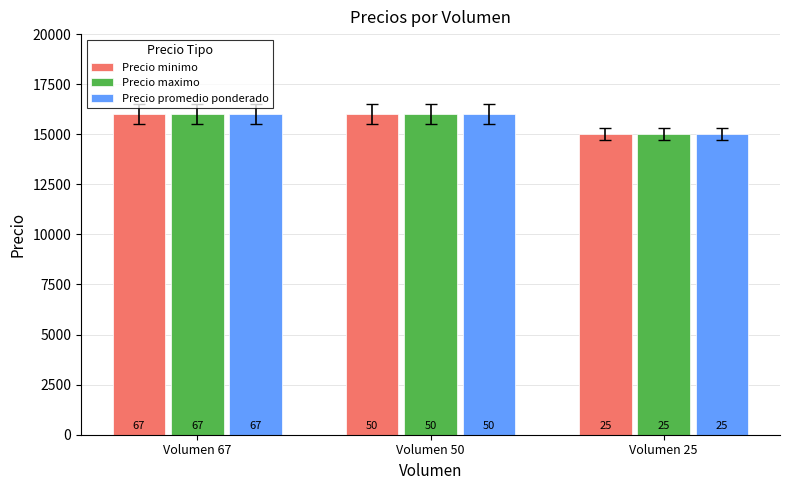

At which label is Precio promedio ponderado closest to 15500?

Volumen 67